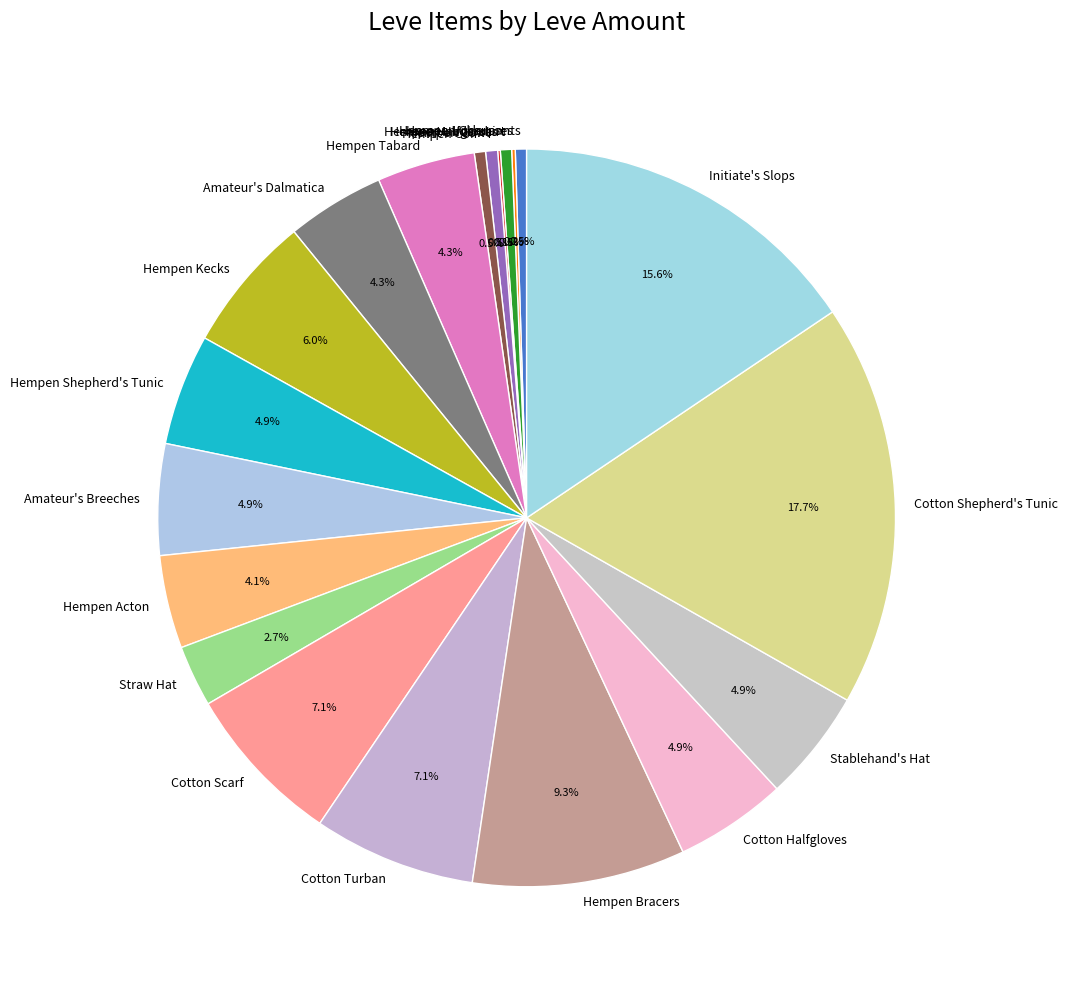

Which has a higher value, Cotton Shepherd's Tunic or Hempen Tabard?

Cotton Shepherd's Tunic